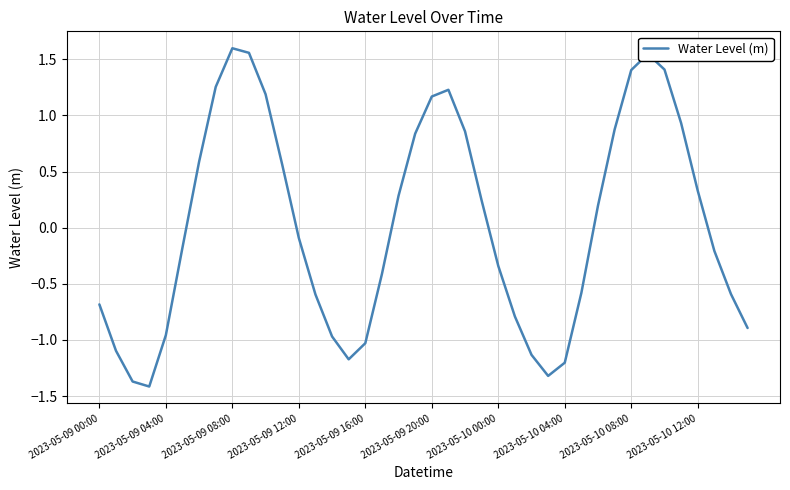

Is this an area chart (filled region under the line)?

No